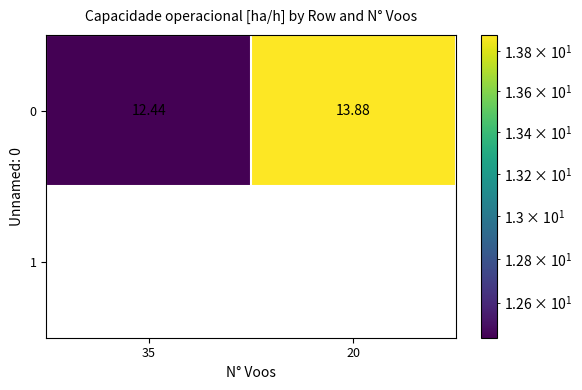

The chart shows a value of 13.9 at 20. True or false?

True